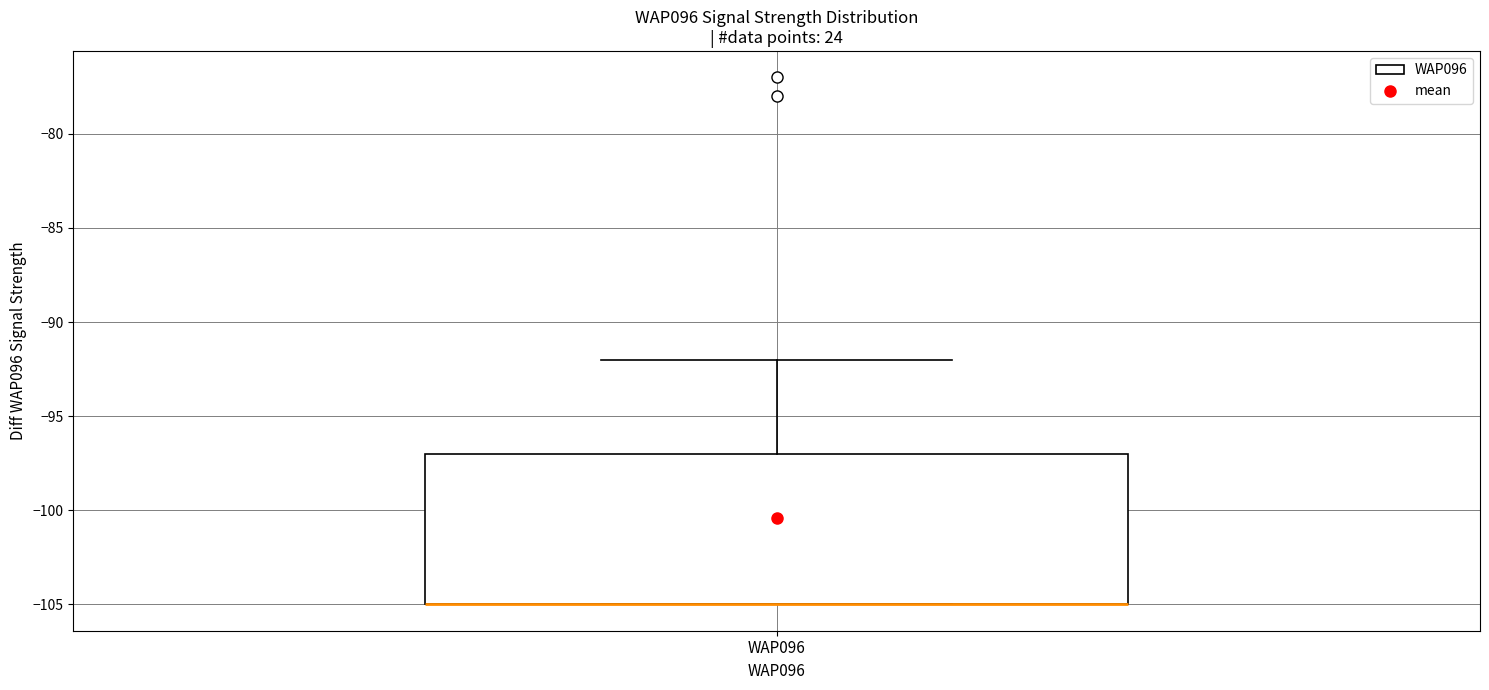

Read this box plot against the y-axis: the position of the median line, the range covered by the box, and the ends of both whiskers. The values are not printed on the chart, so give them approximately, as read against the axis.

median -105 (drawn on the box's lower edge), box -105 to -97, whiskers -105 to -92